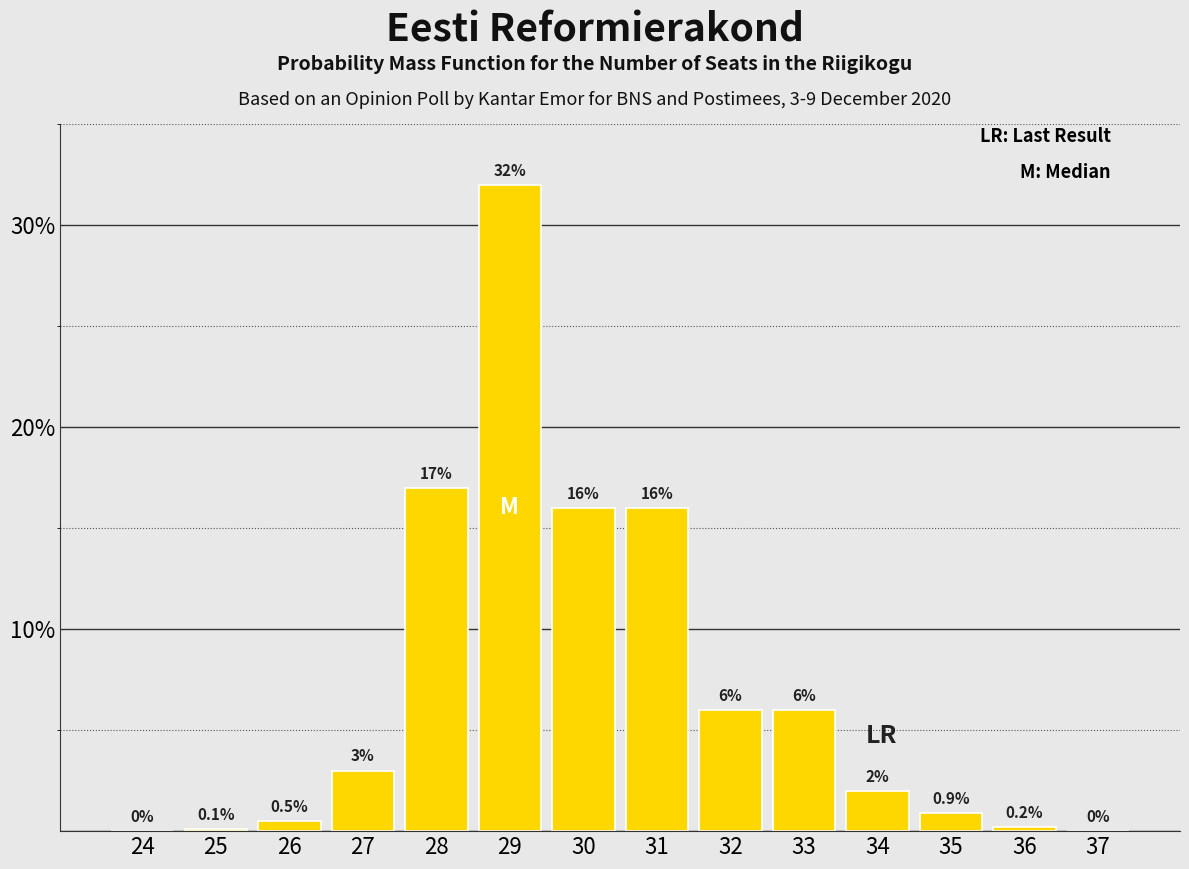

Reading left to right, list all the values displayed in this chart.

24=0.0	25=0.1	26=0.5	27=3.0	28=17.0	29=32.0	30=16.0	31=16.0	32=6.0	33=6.0	34=2.0	35=0.9	36=0.2	37=0.0